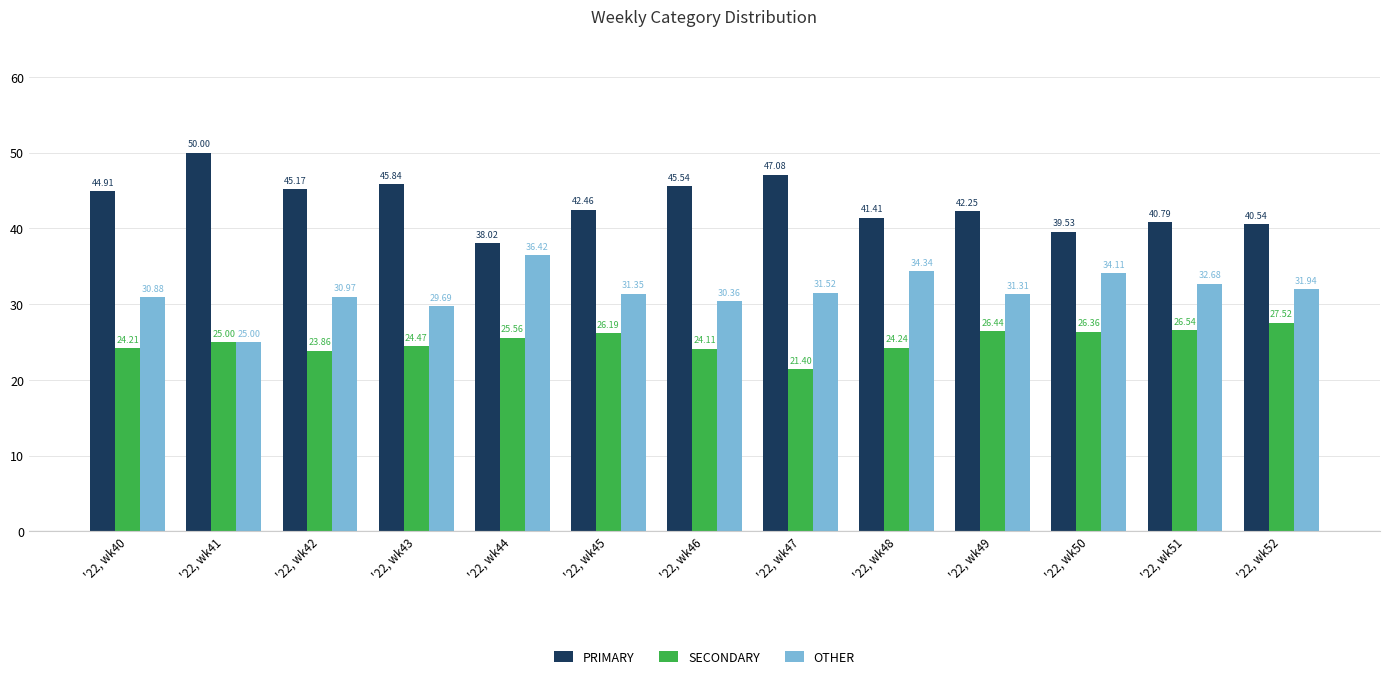

Which series has the widest spread of values?

PRIMARY